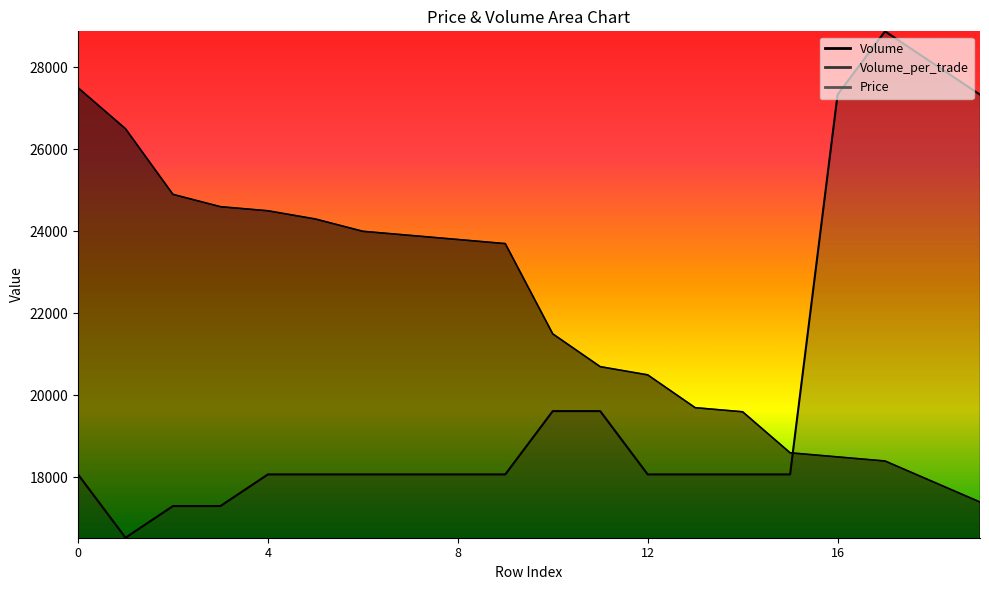

What is the highest value of the Volume series?

27500.0